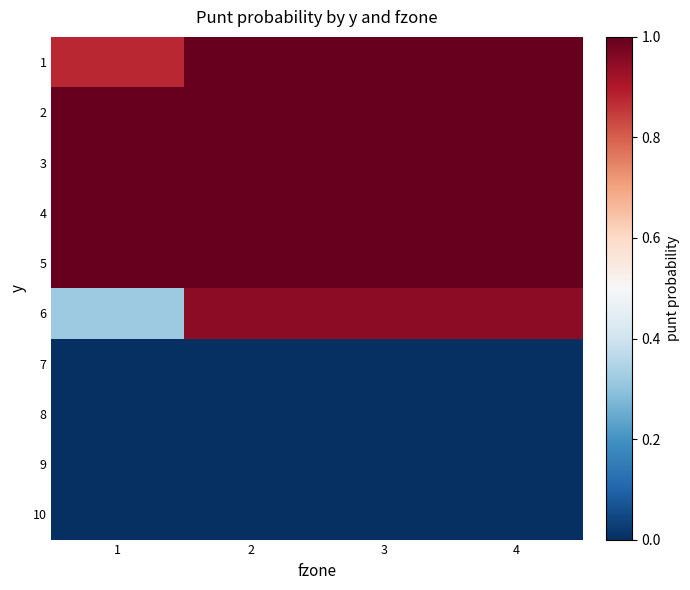

Reading right to left, extract all data points from this chart.

1: 4=1.0	3=1.0	2=1.0	1=0.9
2: 4=1.0	3=1.0	2=1.0	1=1.0
3: 4=1.0	3=1.0	2=1.0	1=1.0
4: 4=1.0	3=1.0	2=1.0	1=1.0
5: 4=1.0	3=1.0	2=1.0	1=1.0
6: 4=0.9	3=0.9	2=0.9	1=0.3
7: 4=0.0	3=0.0	2=0.0	1=0.0
8: 4=0.0	3=0.0	2=0.0	1=0.0
9: 4=0.0	3=0.0	2=0.0	1=0.0
10: 4=0.0	3=0.0	2=0.0	1=0.0